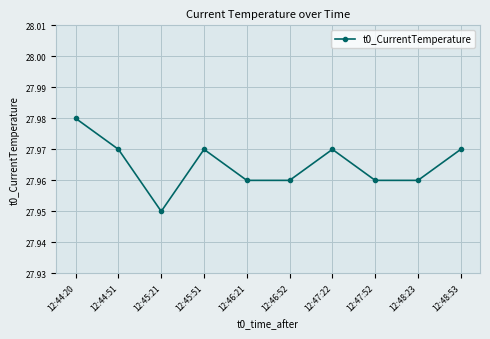

True or false: there are more than 0 points higher than both neighbors.

True